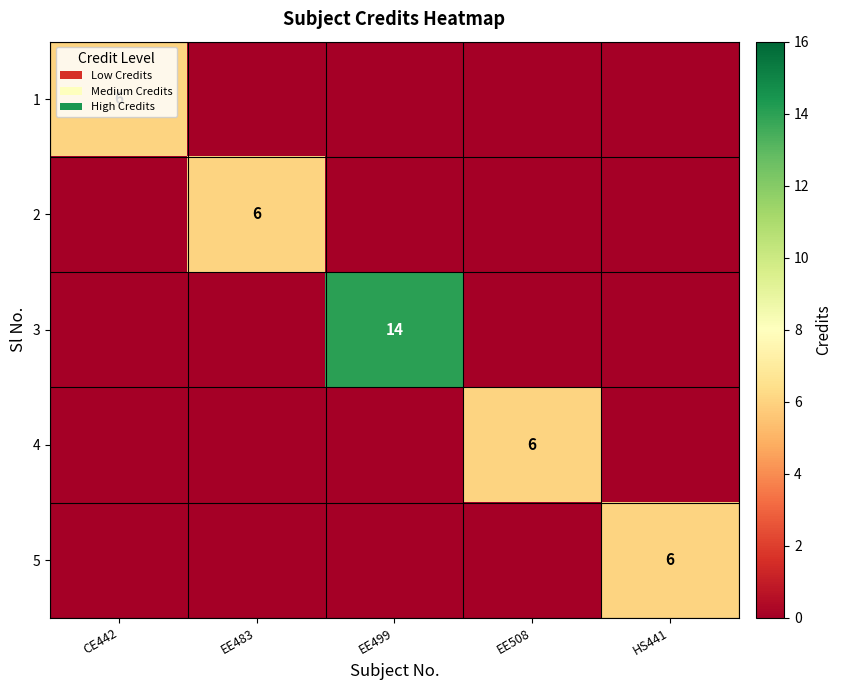

Is it true that 1 equals 10 at CE442?

False